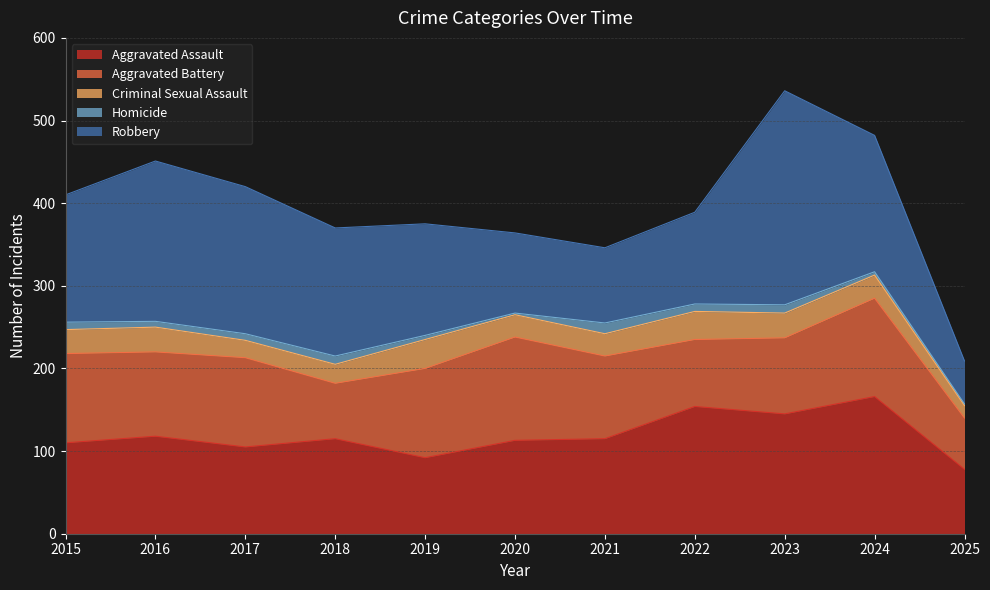

How many lines are shown in the chart?

5